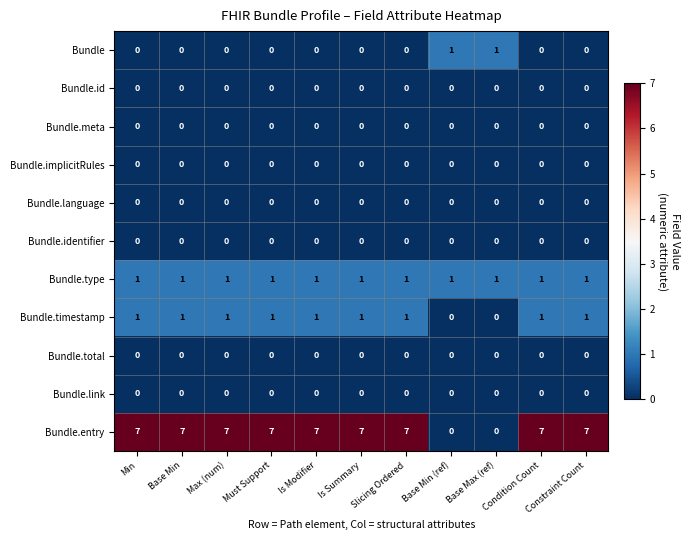

The Bundle.language series shows 0 at Base Max (ref). True or false?

True